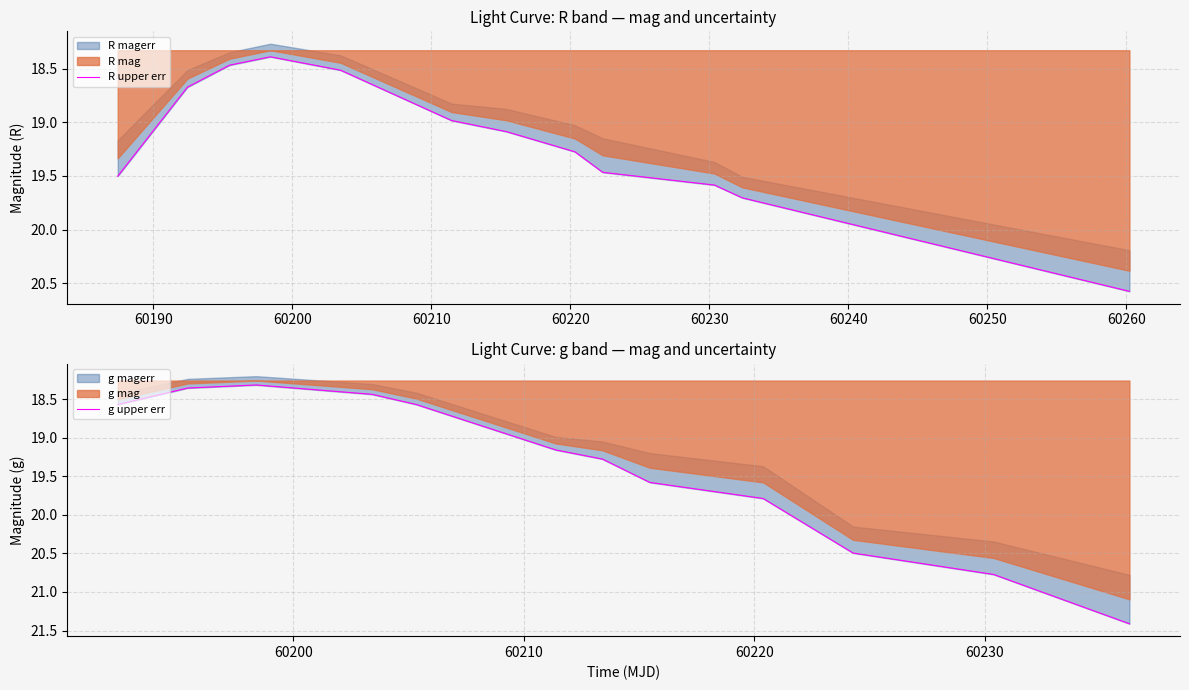

Which series has the largest total across all categories?

g upper err